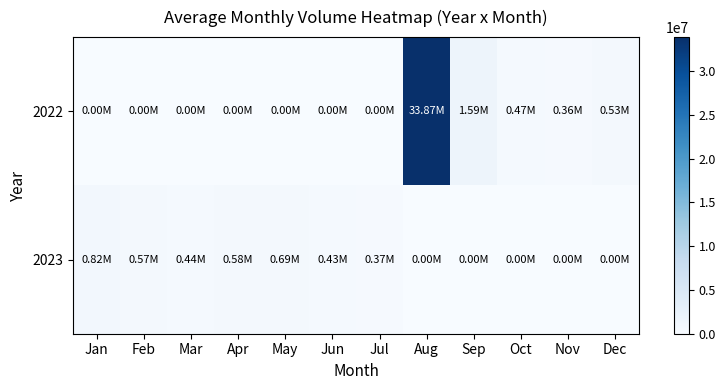

Reading left to right, transcribe all the data shown in this chart.

2022: Jan=0.0	Feb=0.0	Mar=0.0	Apr=0.0	May=0.0	Jun=0.0	Jul=0.0	Aug=33872157.7	Sep=1589772.8	Oct=468724.6	Nov=360000.0	Dec=532500.0
2023: Jan=816666.7	Feb=573333.3	Mar=436666.7	Apr=580000.0	May=685000.0	Jun=435000.0	Jul=370000.0	Aug=0.0	Sep=0.0	Oct=0.0	Nov=0.0	Dec=0.0